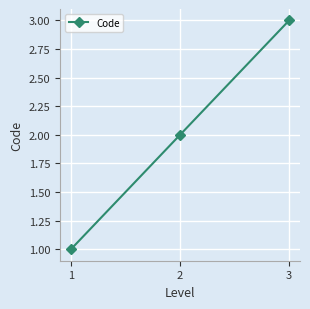

Reading left to right, extract all data points from this chart.

1=1	2=2	3=3